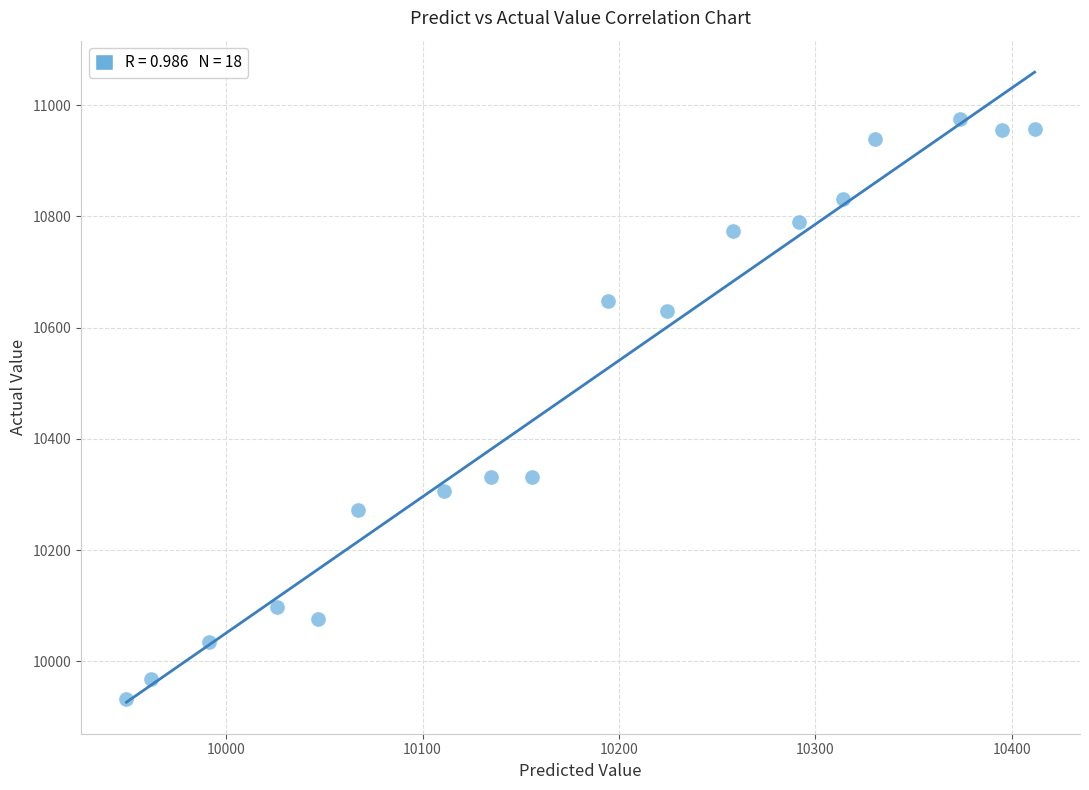

What is the range of Y values (max minus min)?

1042